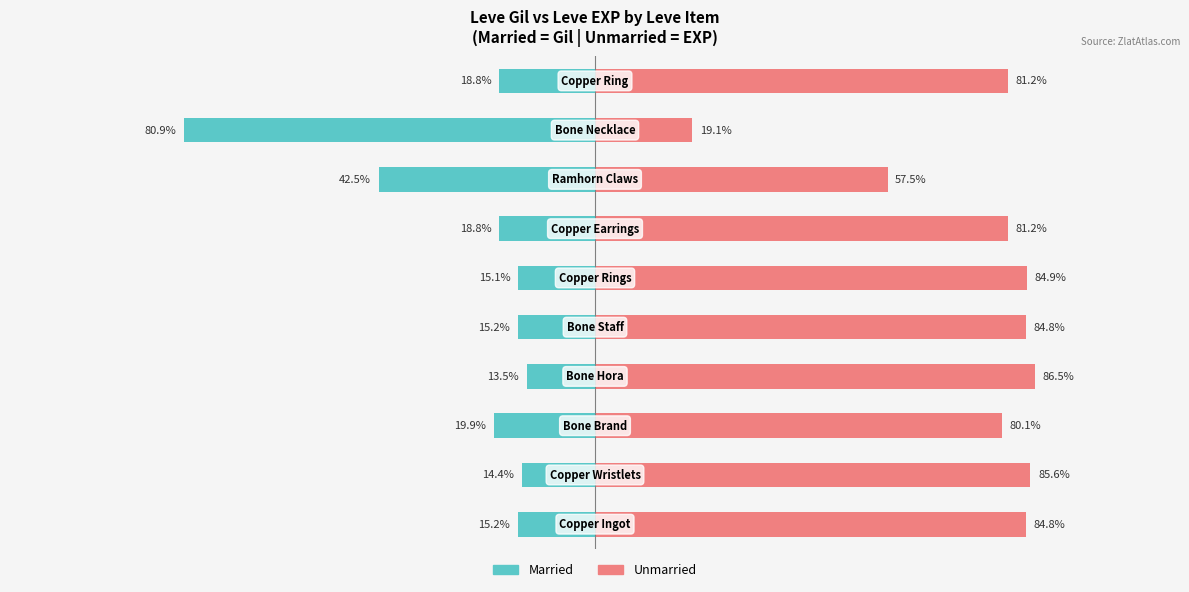

How many values in the Married series exceed -15?

2